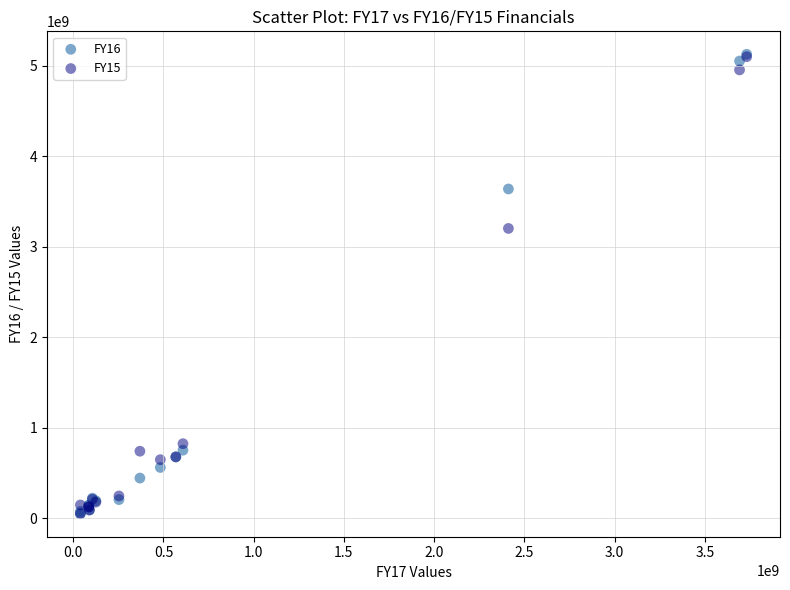

What are all the series names shown in the legend?

FY16, FY15